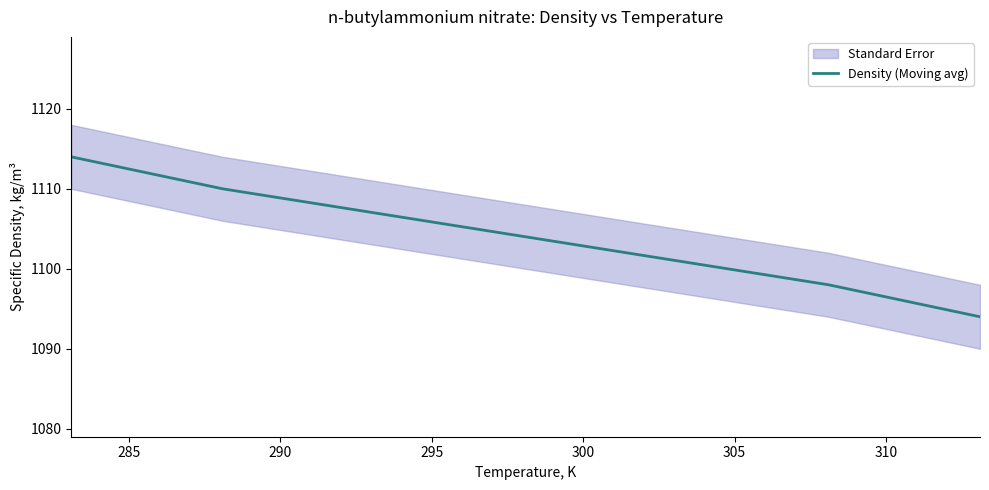

What is the minimum value for Density (Moving avg)?

1094